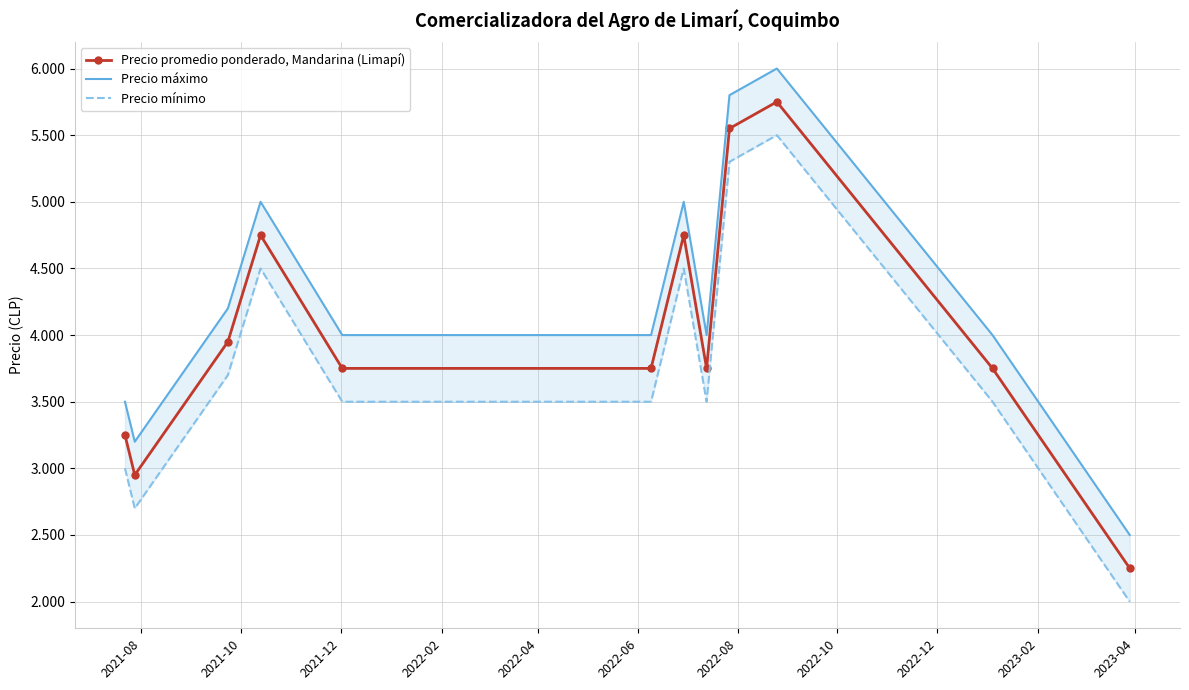

Which series has the widest spread of values?

Precio promedio ponderado, Mandarina (Limарí)